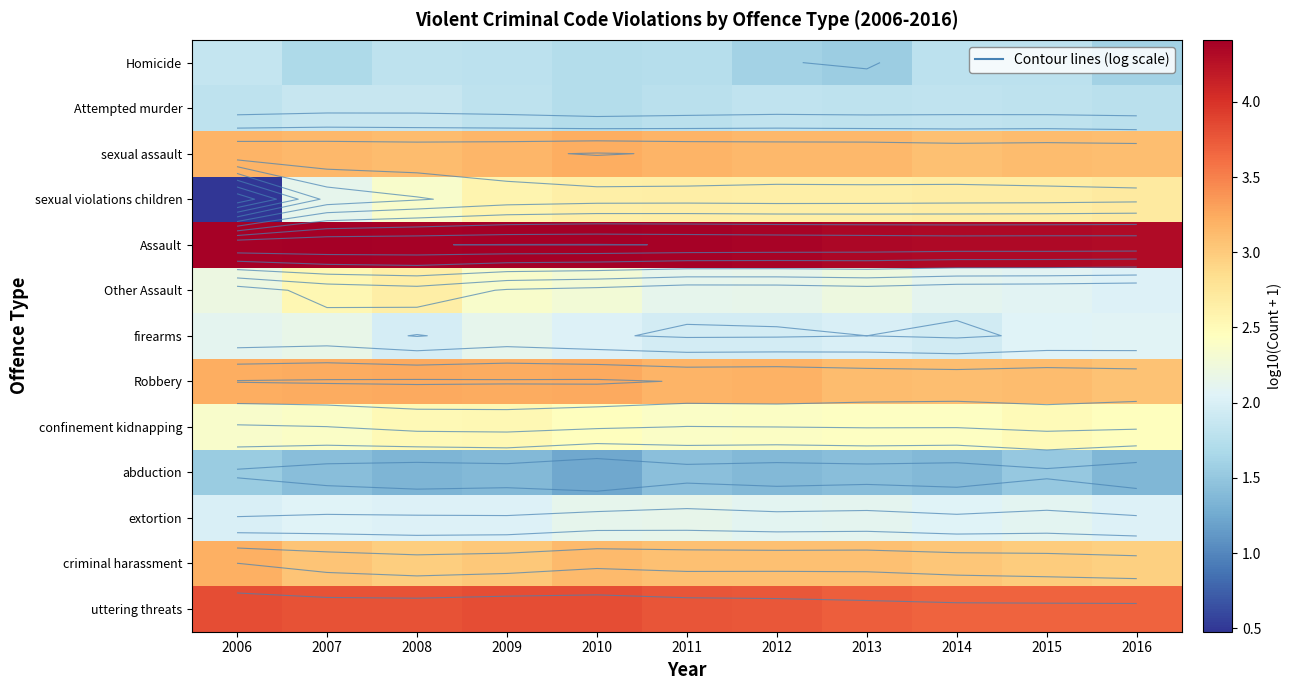

What is the sum of all criminal harassment values?

33.6